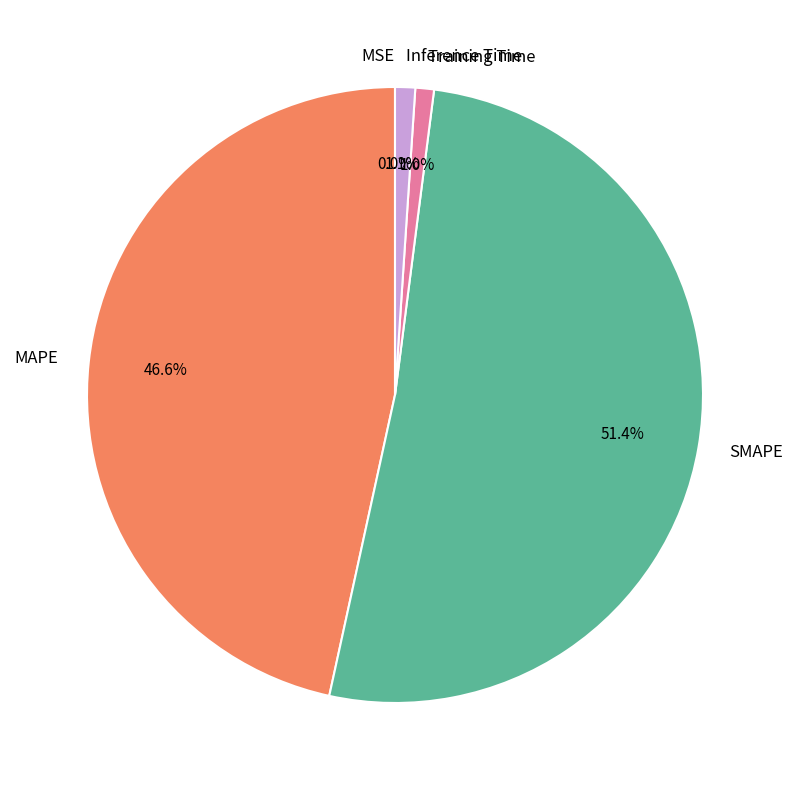

What is the largest slice in the pie chart?

SMAPE